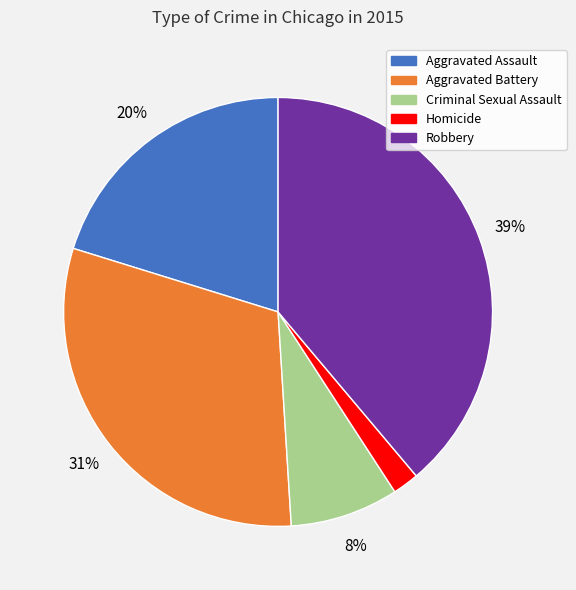

Approximately how many times larger is the value at Criminal Sexual Assault compared to Aggravated Battery?

0.3